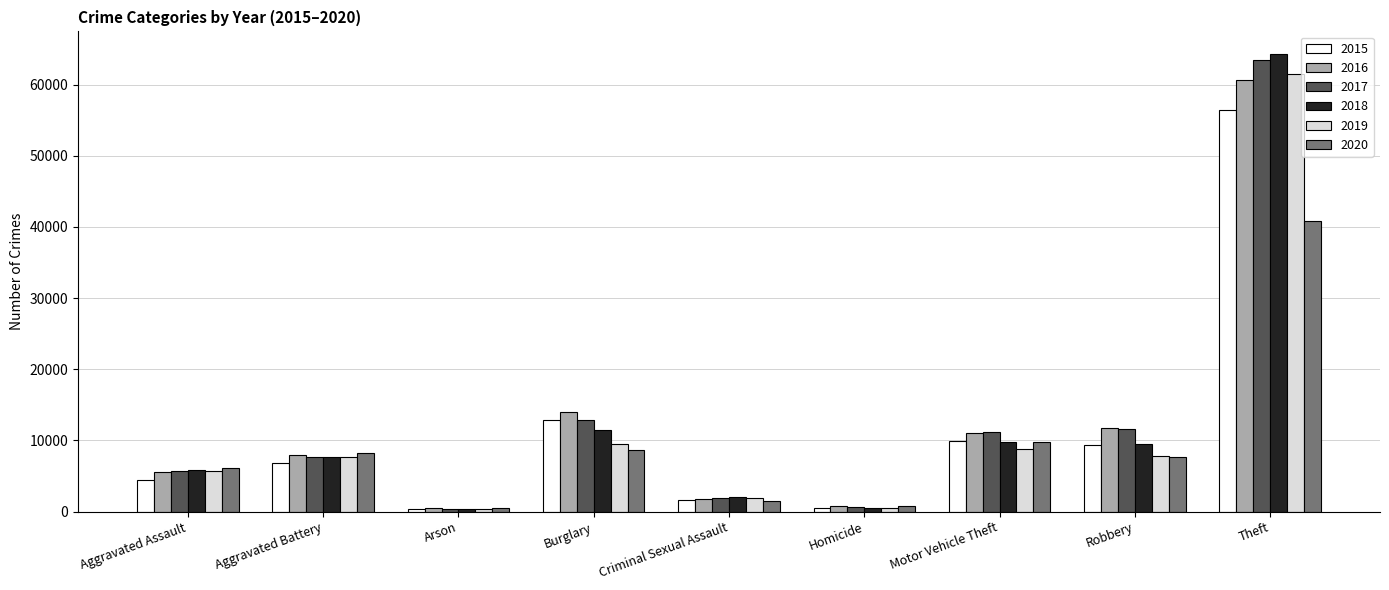

Which series has the largest range (max minus min)?

2018